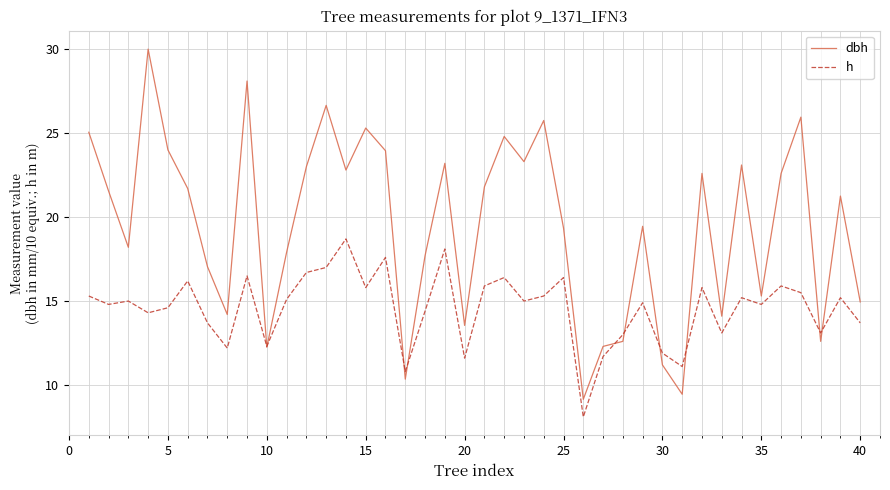

What is the maximum value shown in the chart?

30.0